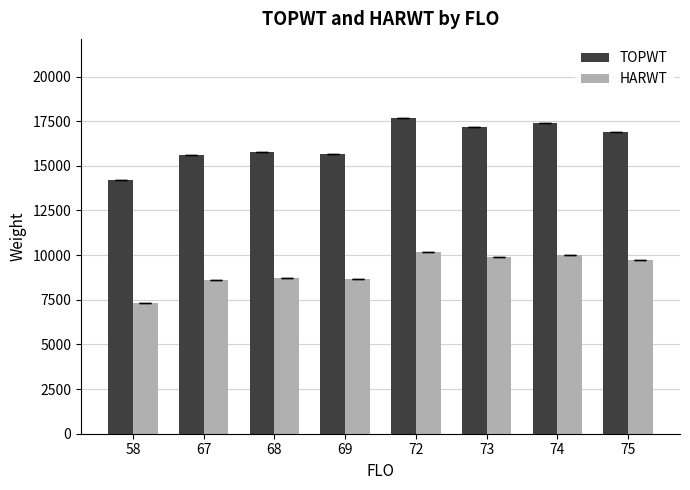

The value of HARWT at 75 is 9707. True or false?

True